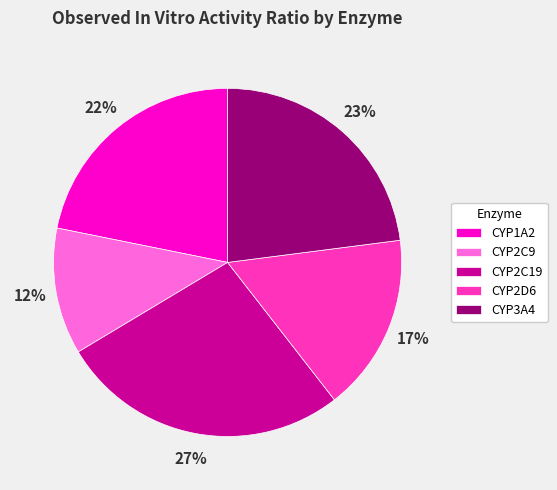

To the nearest percent, what is the difference between the largest and smallest slice percentages?

15%